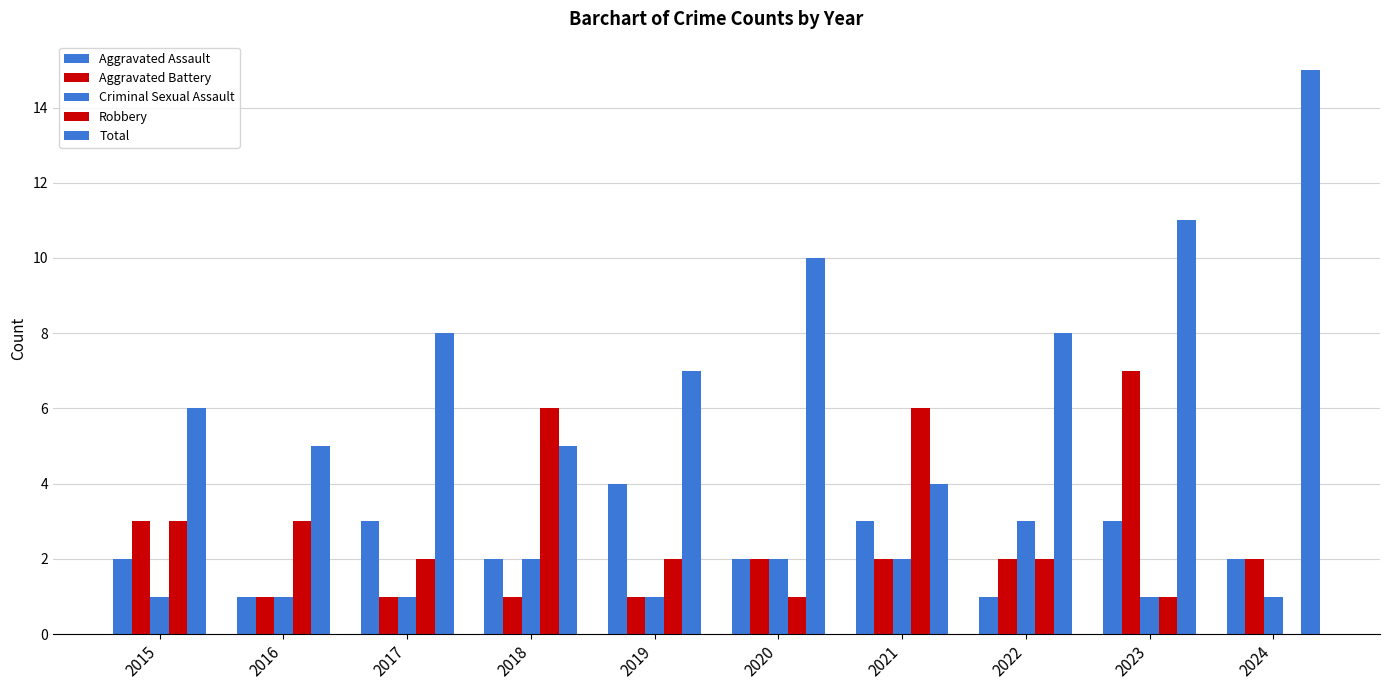

Which series has the largest total across all categories?

Total